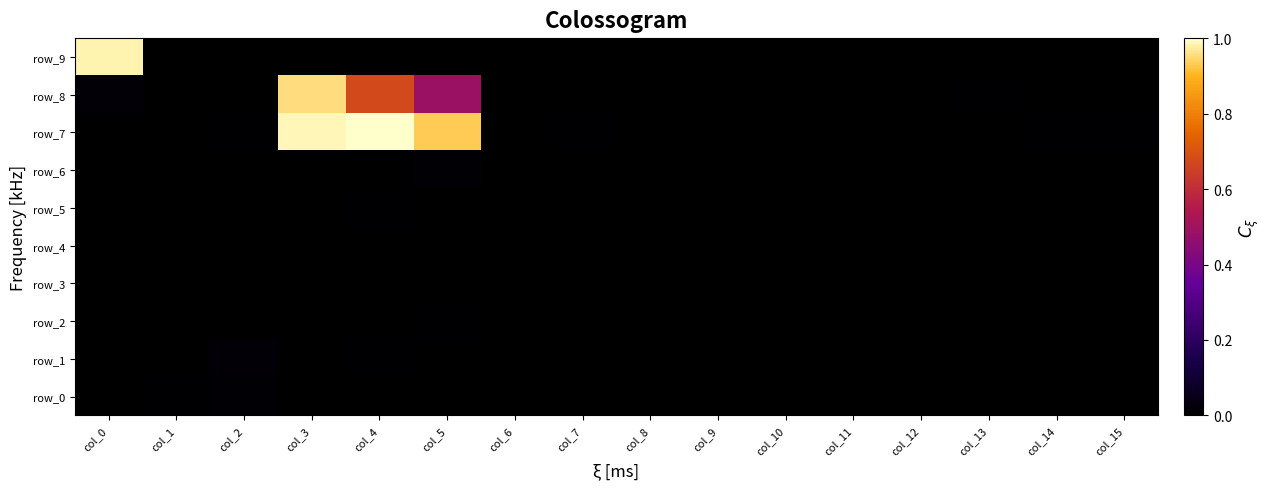

List the series in order of their peak value, lowest first.

row_3, row_4, row_2, row_5, row_6, row_0, row_1, row_8, row_9, row_7